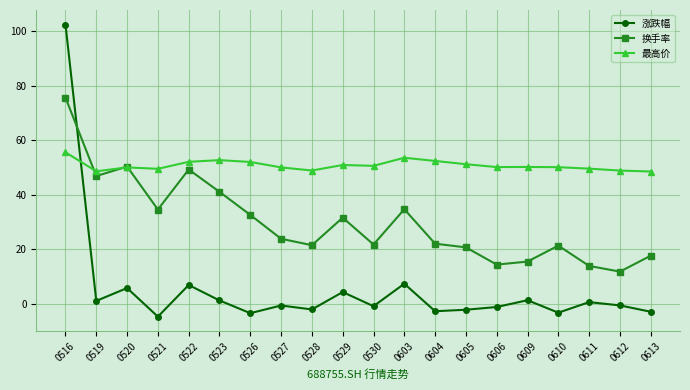

True or false: 涨跌幅 has more than 1 points higher than both neighbors.

True